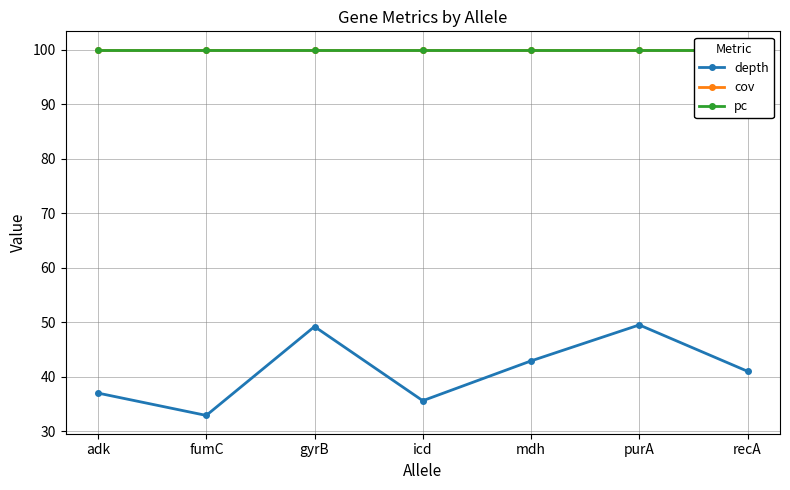

Reading left to right, list all the values displayed in this chart.

depth: 37.0	32.9	49.2	35.6	42.9	49.5	41.0
cov: 100.0	100.0	100.0	100.0	100.0	100.0	100.0
pc: 100.0	100.0	100.0	100.0	100.0	100.0	100.0